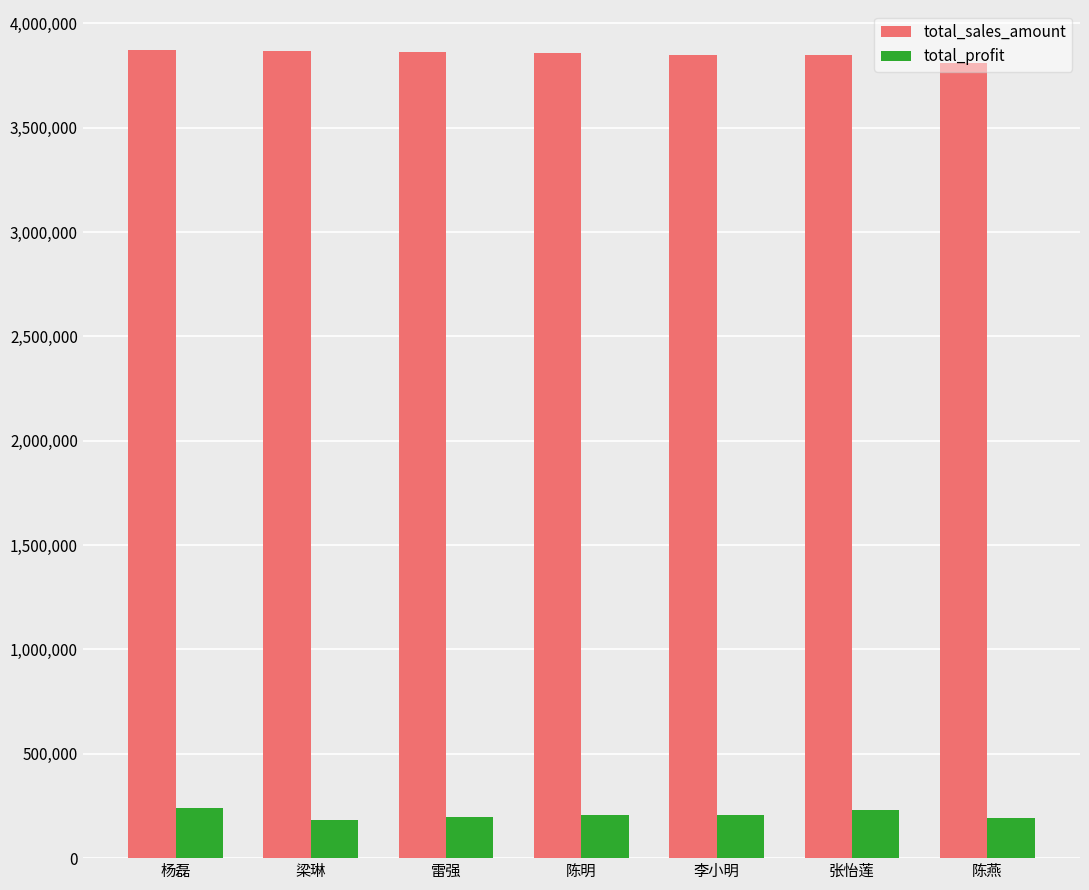

At which label does total_sales_amount first exceed 3856740?

杨磊